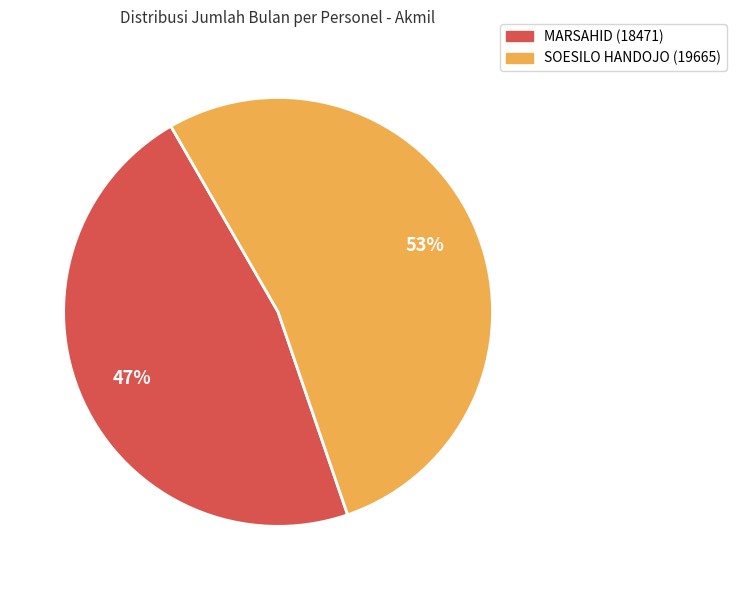

Is SOESILO HANDOJO (19665) the majority of the pie?

Yes